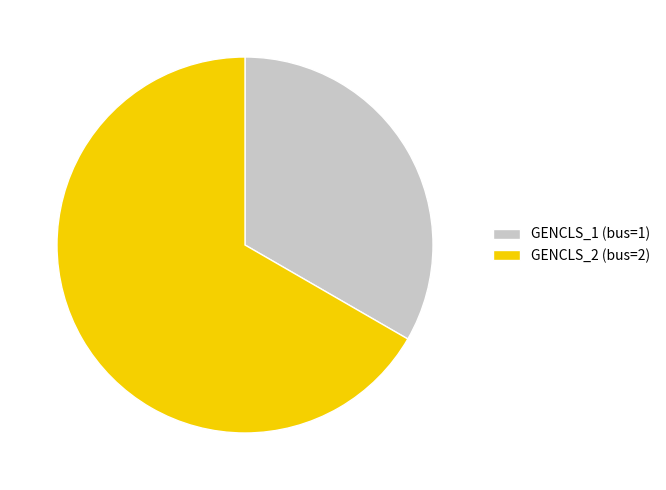

Is the sum of GENCLS_1 (bus=1) and GENCLS_2 (bus=2) greater than half?

Yes